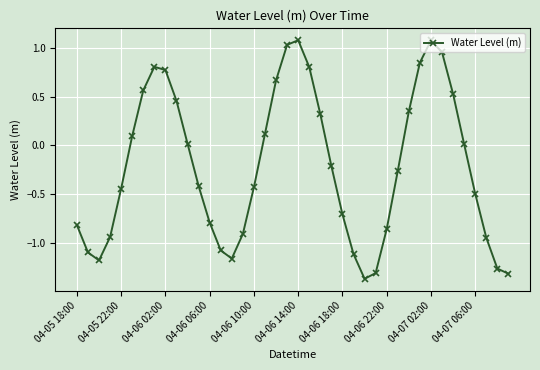

What is the value of the 21st point from the left?

1.1